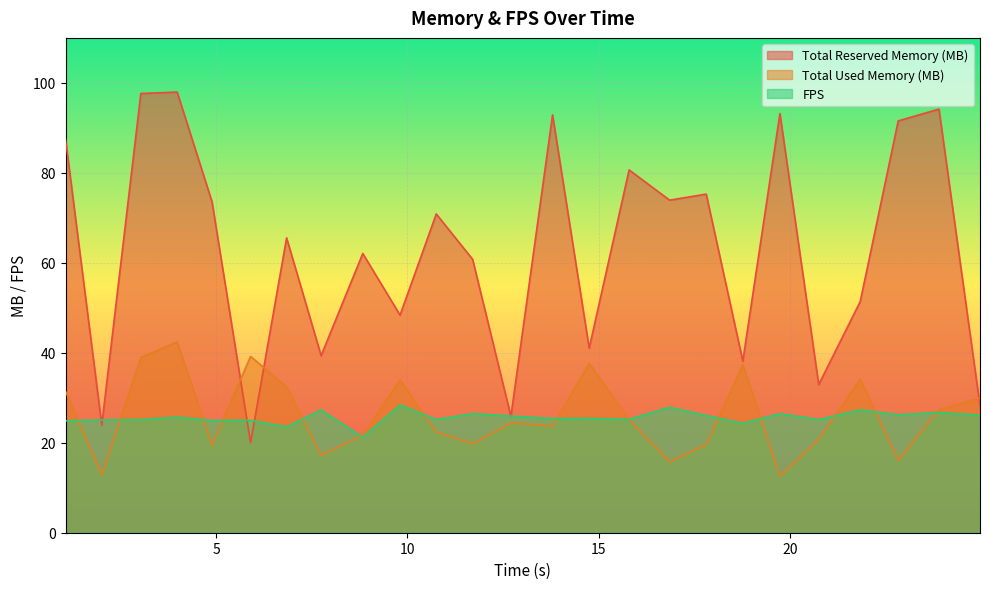

How many intersections are there between Total Reserved Memory (MB) and Total Used Memory (MB)?

3